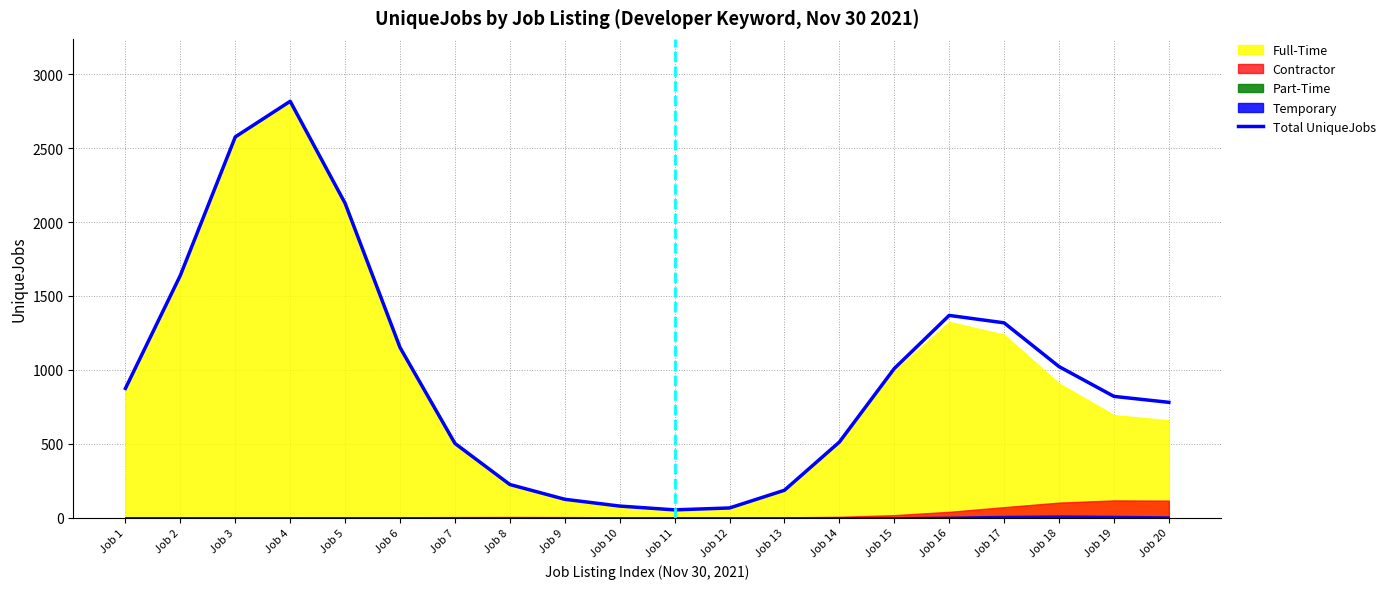

The value at Job 13 is 260.0. True or false?

False